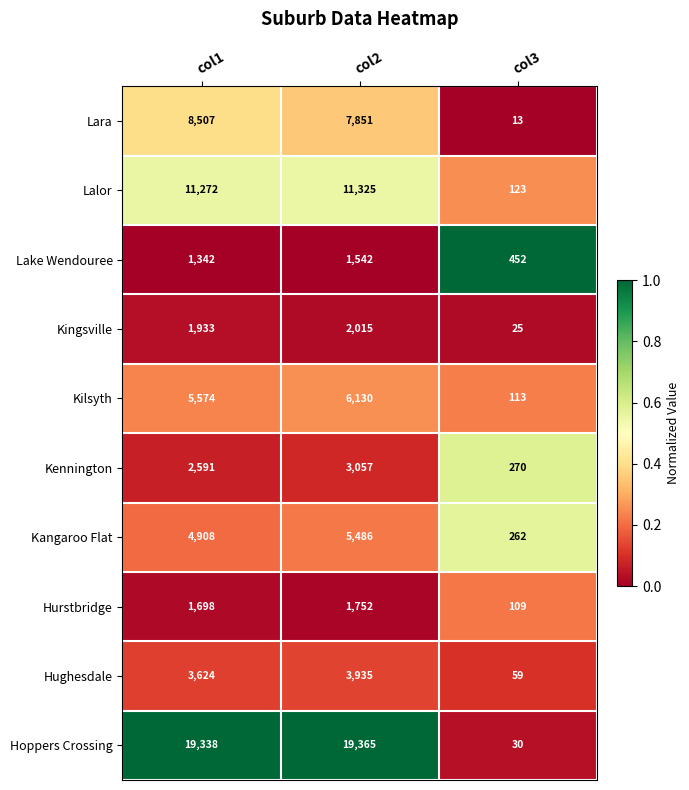

Reading right to left, list all the values displayed in this chart.

Lara: col3=13	col2=7851	col1=8507
Lalor: col3=123	col2=11325	col1=11272
Lake Wendouree: col3=452	col2=1542	col1=1342
Kingsville: col3=25	col2=2015	col1=1933
Kilsyth: col3=113	col2=6130	col1=5574
Kennington: col3=270	col2=3057	col1=2591
Kangaroo Flat: col3=262	col2=5486	col1=4908
Hurstbridge: col3=109	col2=1752	col1=1698
Hughesdale: col3=59	col2=3935	col1=3624
Hoppers Crossing: col3=30	col2=19365	col1=19338